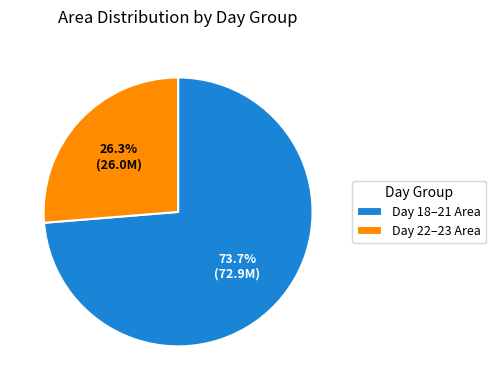

To the nearest percent, what is the difference between the largest and smallest slice percentages?

47%